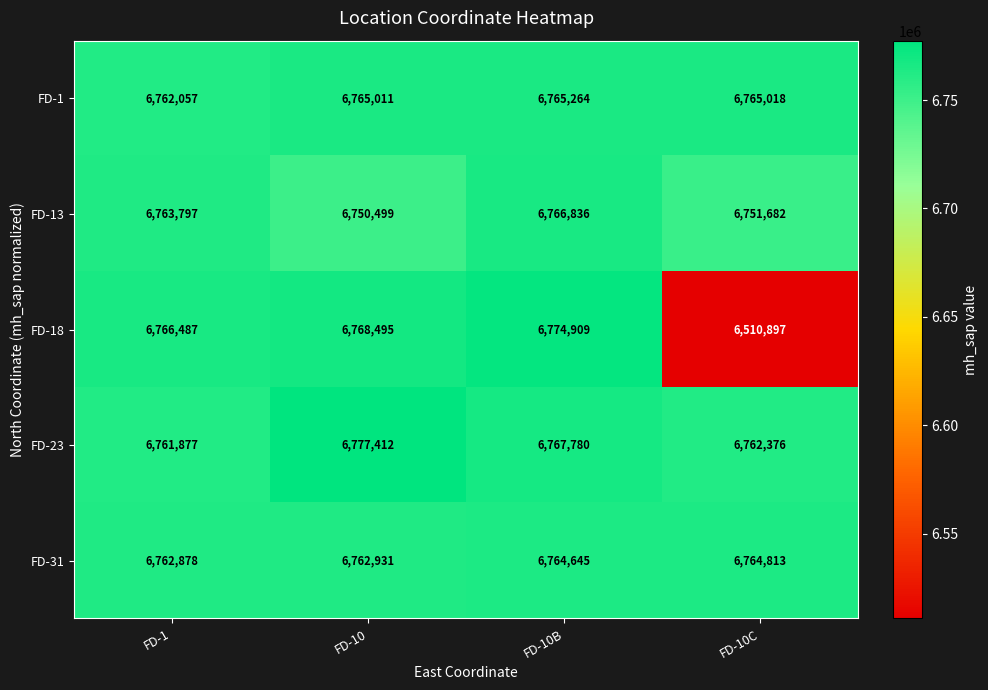

Is it true that FD-23 equals 1518740 at FD-10B?

False